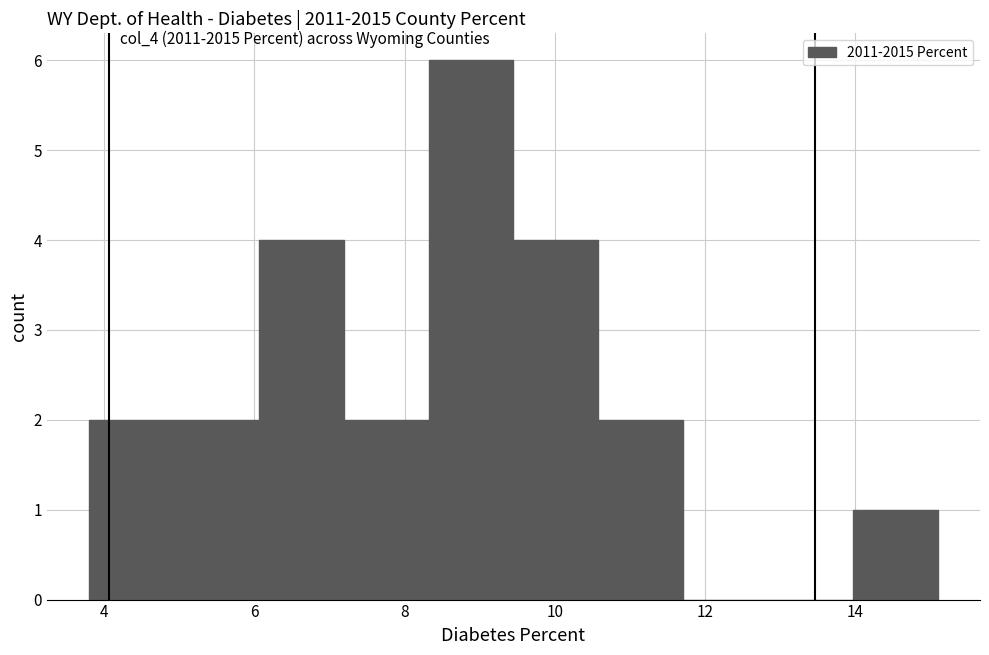

Reading left to right, list every bar in this chart as the range it spans on the x-axis followed by its height. Neither the bar edges nor the heights are printed on the chart, so give them approximately, as read against the axes.

3.8 to 5.0: 2
5.0 to 6.0: 2
6.0 to 7.2: 4
7.2 to 8.4: 2
8.4 to 9.4: 6
9.4 to 10.6: 4
10.6 to 11.8: 2
11.8 to 12.8: 0
12.8 to 14.0: 0
14.0 to 15.2: 1